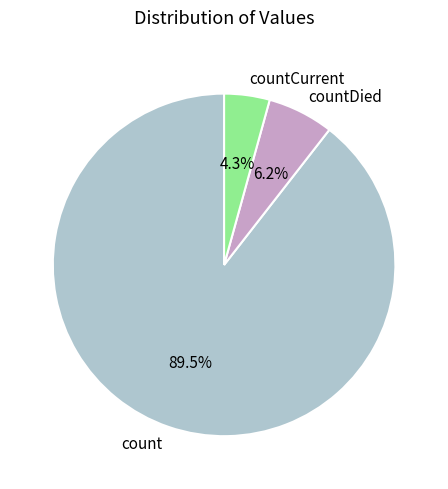

Is there any slice that represents more than half of the pie?

Yes